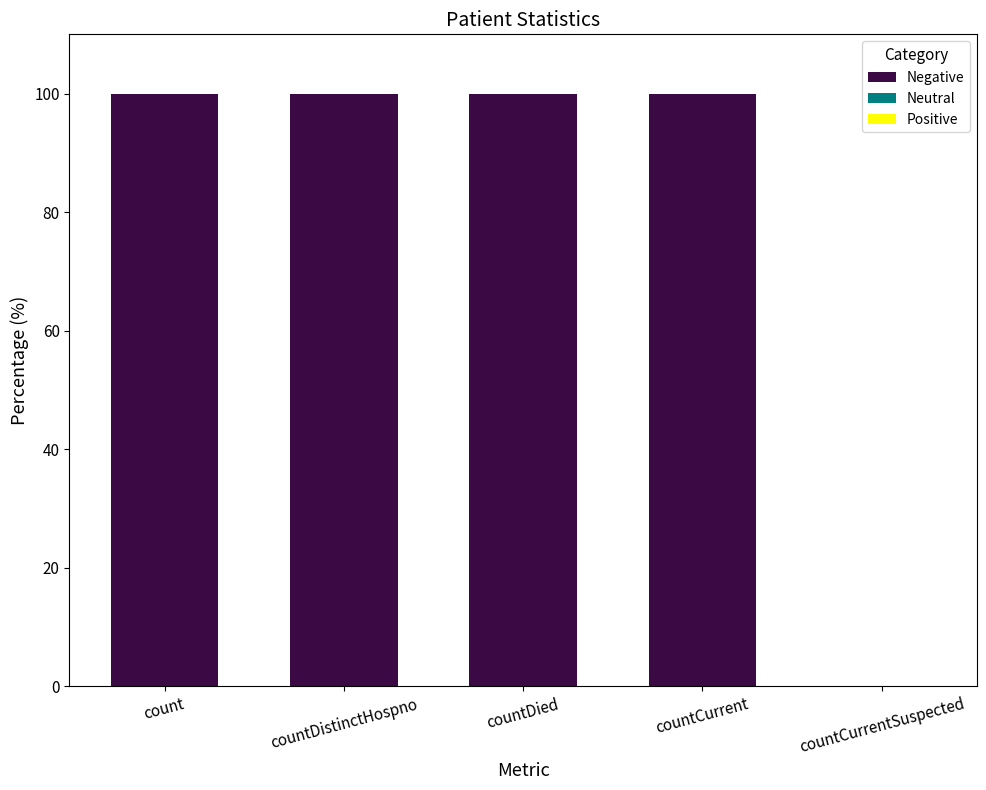

What is the change in value from countDistinctHospno to countCurrentSuspected?

-100